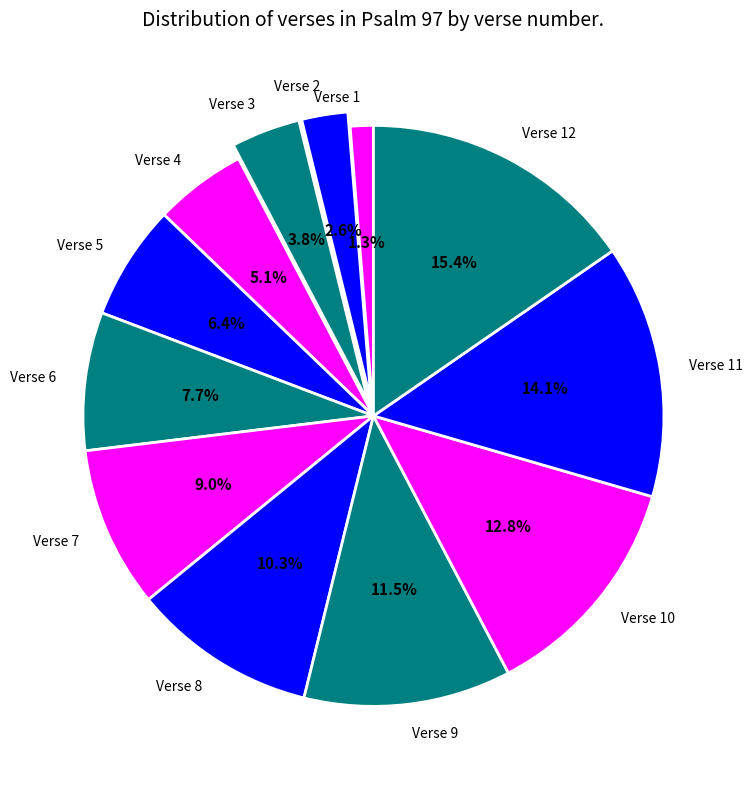

What percentage do Verse 11 and Verse 10 together represent?

26.9%